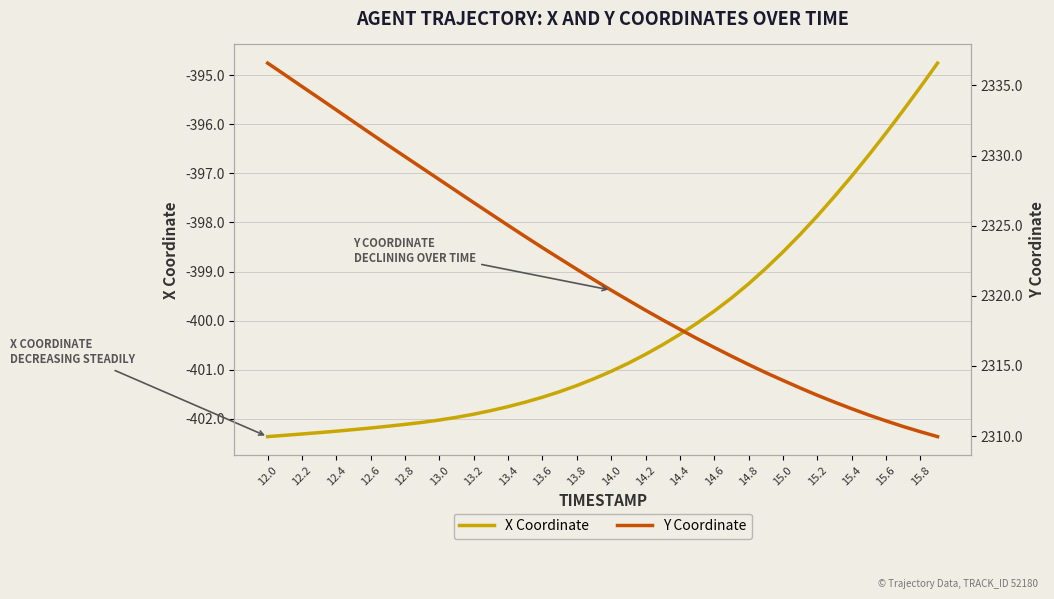

The value of X Coordinate at 15.4 is -397.1. True or false?

True